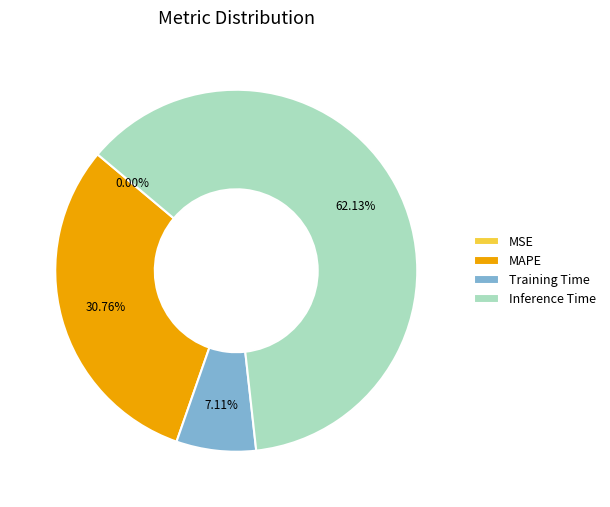

Which category has the biggest portion of the pie?

Inference Time